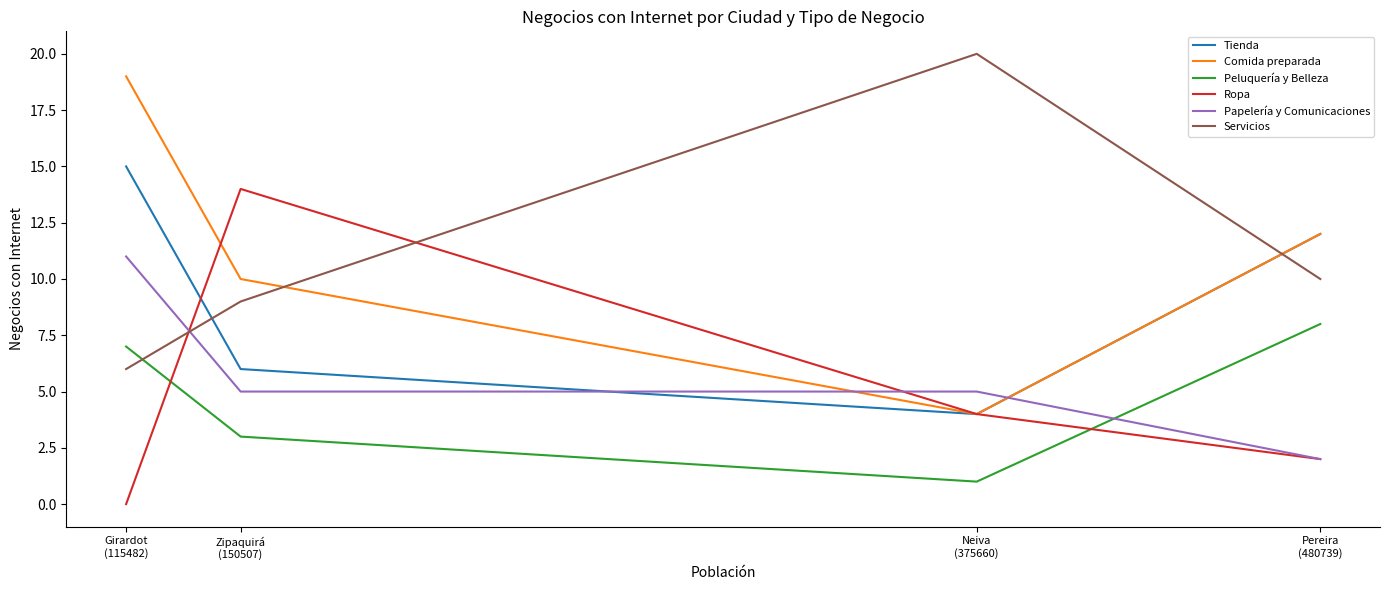

Count the number of data series in this chart.

6